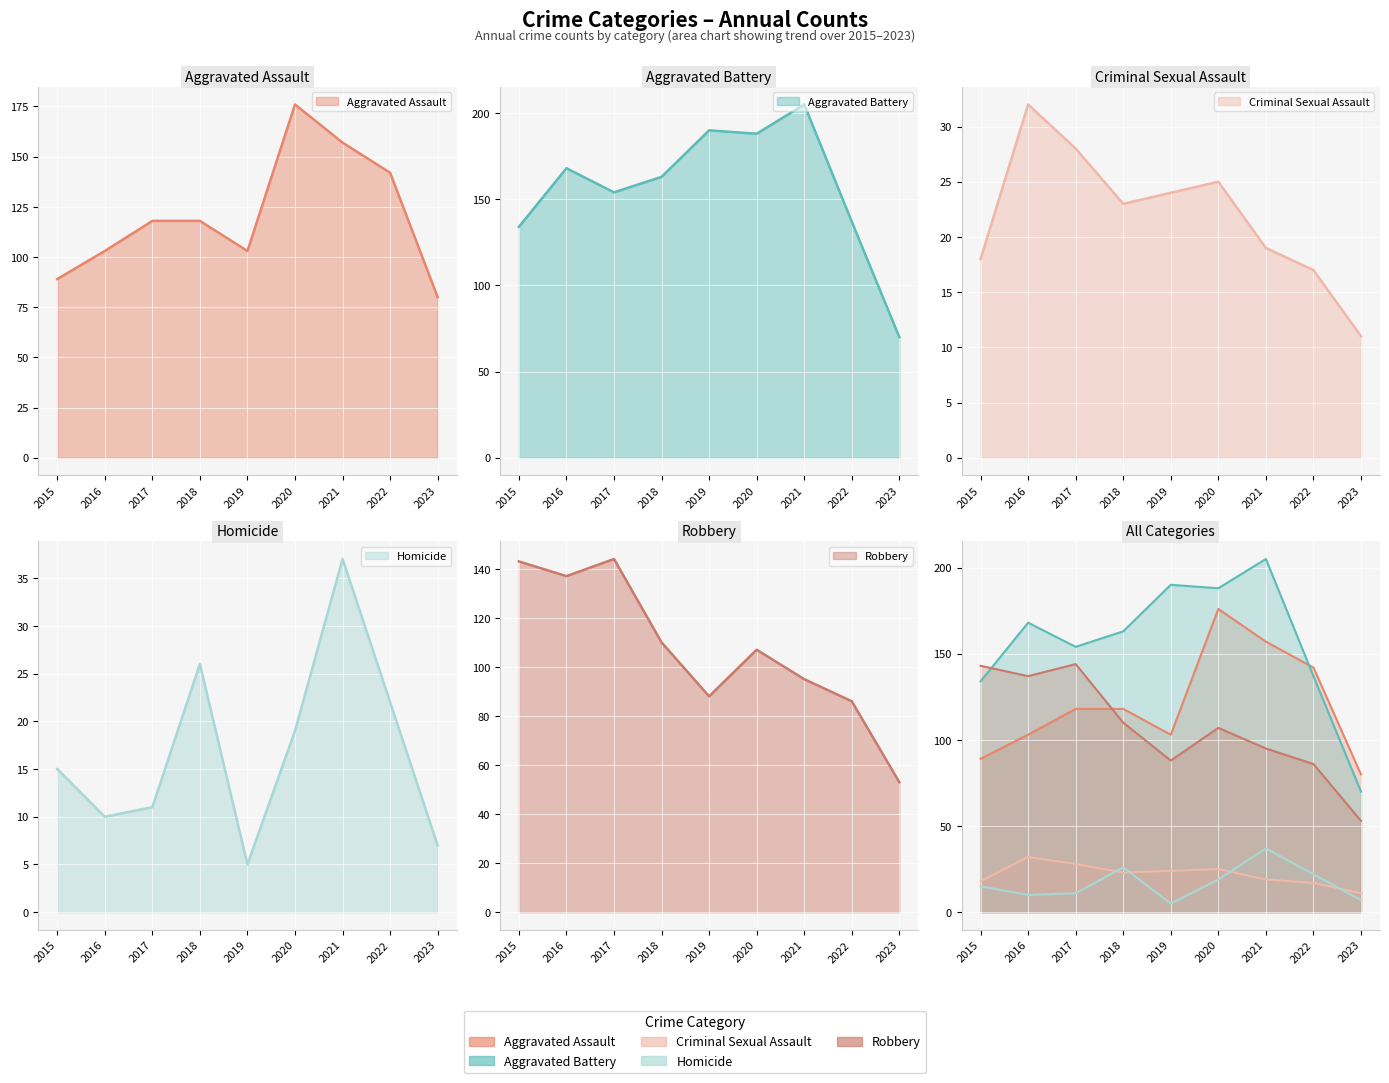

Is the value of Aggravated Battery at 2023 greater than the value of Aggravated Assault at 2015?

No